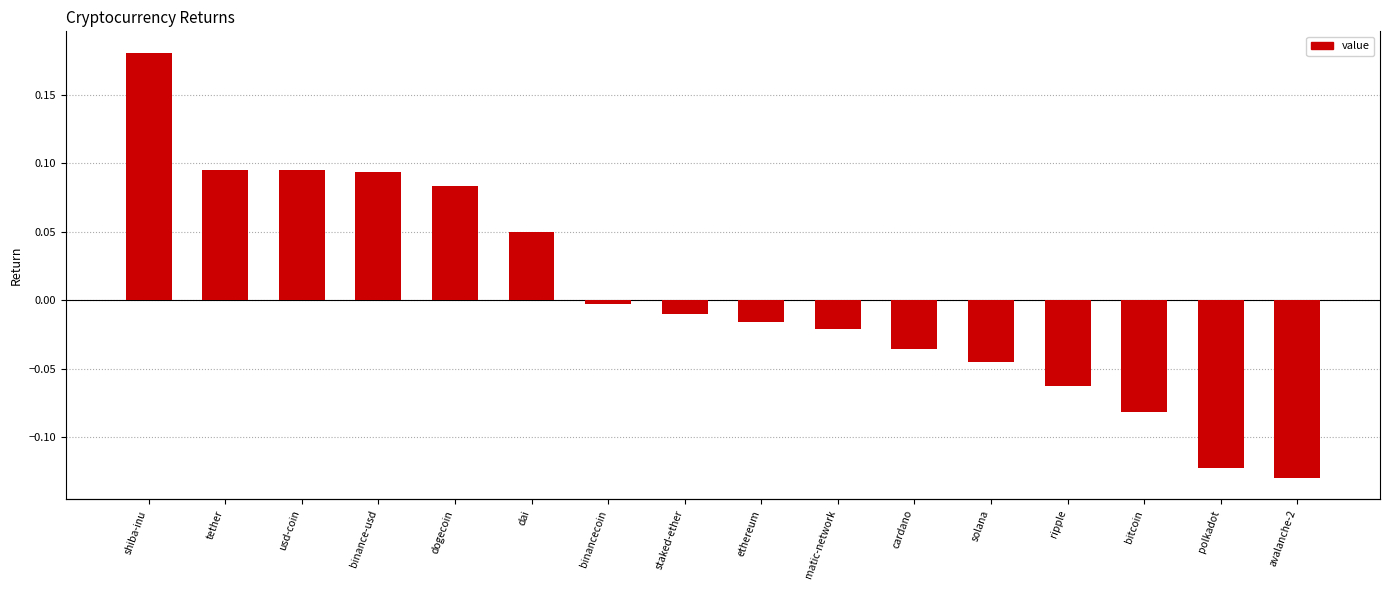

Reading left to right, extract all data points from this chart.

0.2	0.1	0.1	0.1	0.1	0.1	-0.0	-0.0	-0.0	-0.0	-0.0	-0.0	-0.1	-0.1	-0.1	-0.1